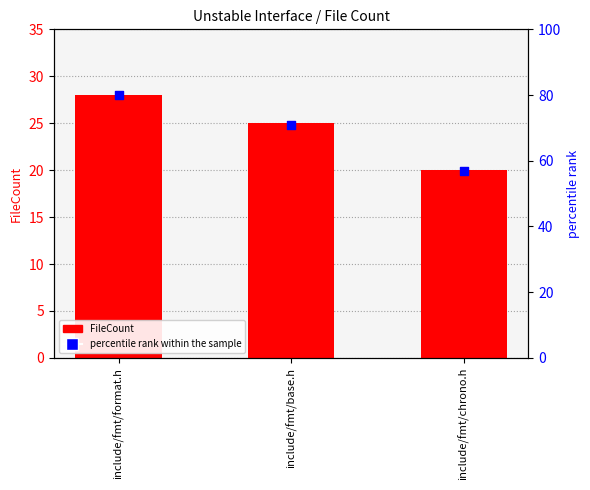

Which series has the largest total across all categories?

percentile rank within the sample